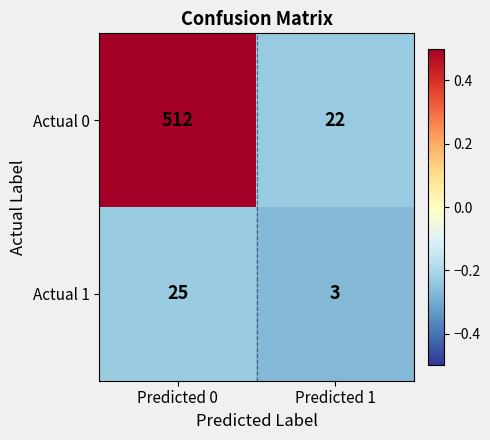

The Actual 0 series shows 22 at Predicted 1. True or false?

True